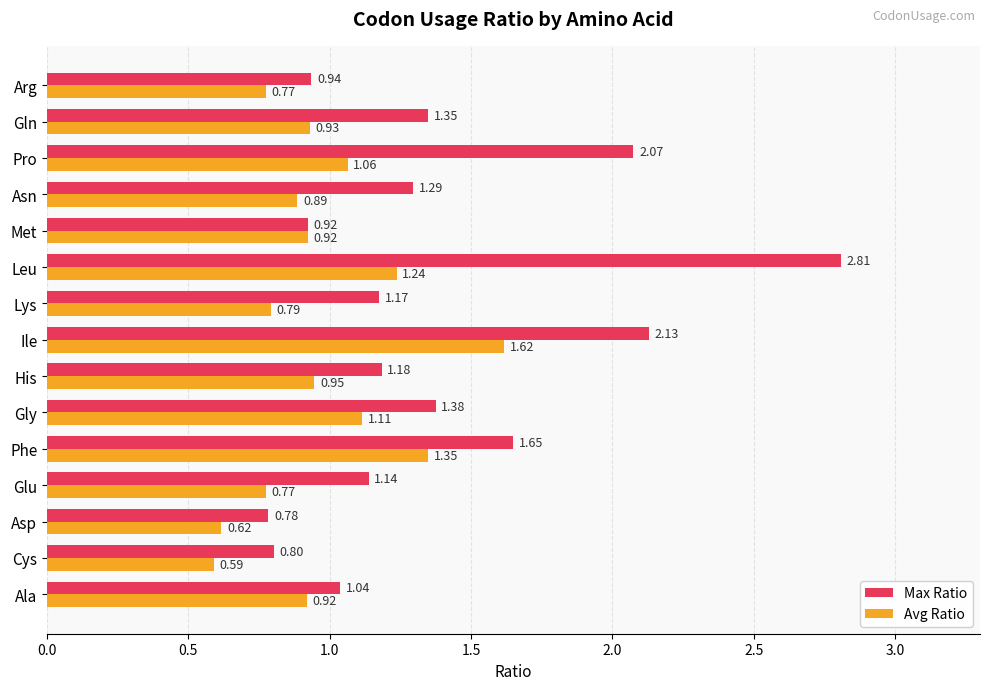

Where is Max Ratio nearest to the value 1?

Ala